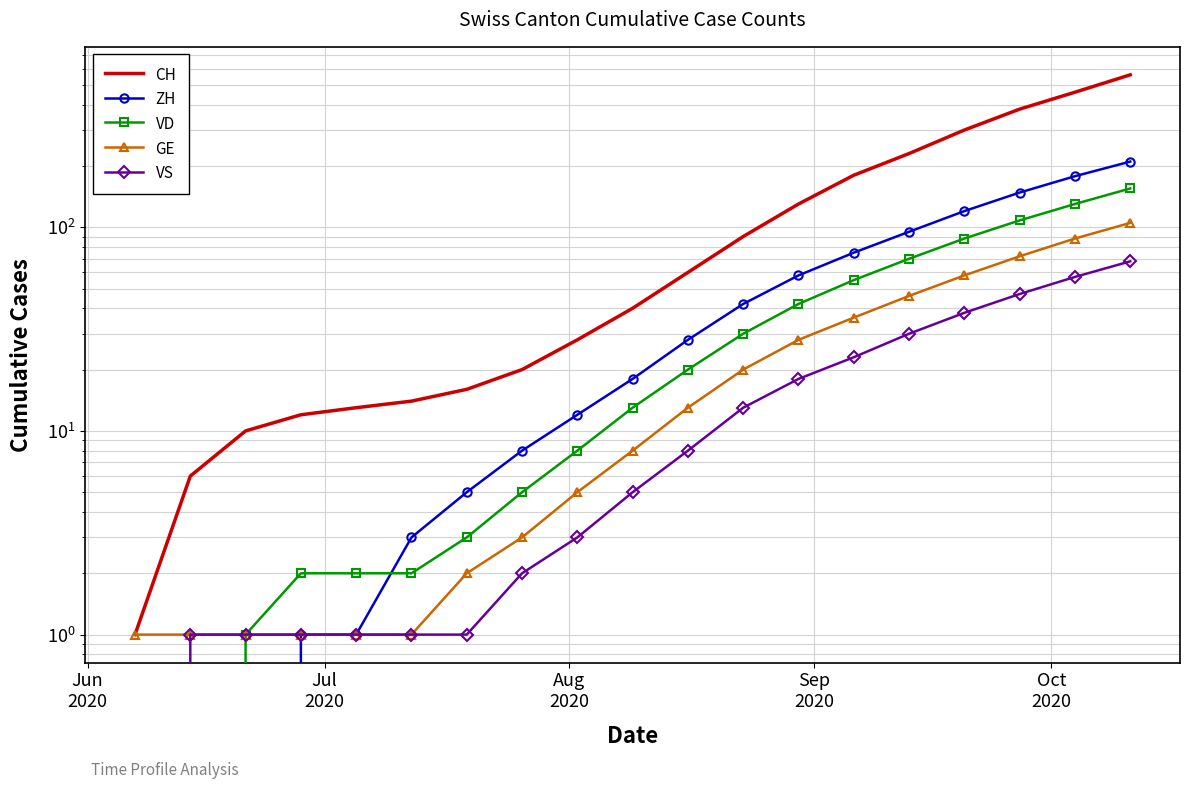

True or false: ZH and VS cross at least once.

False